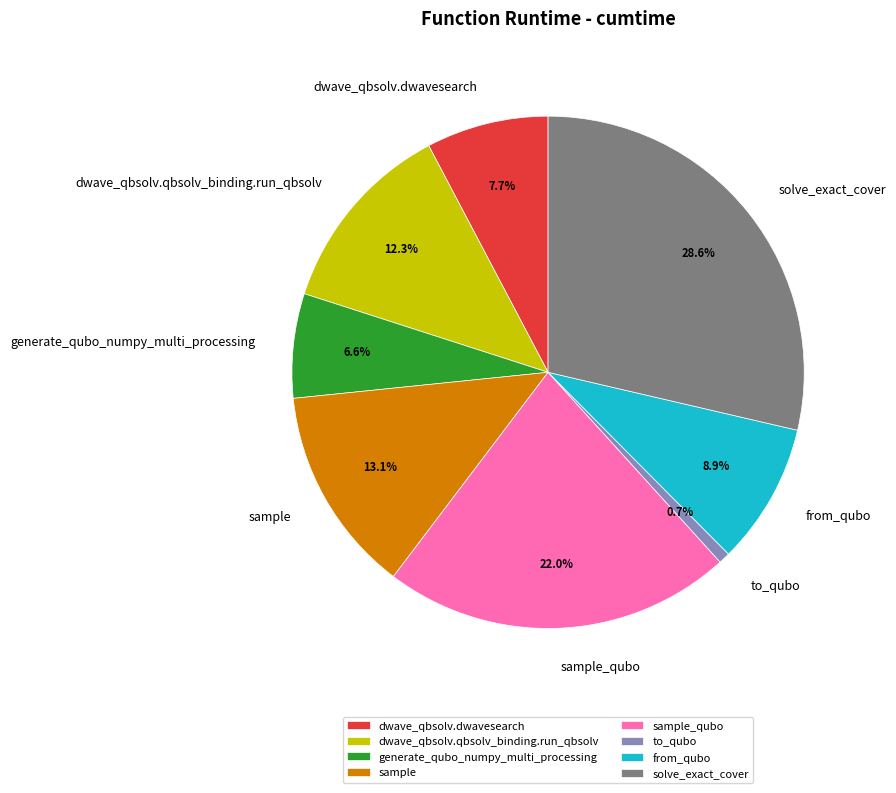

To the nearest percent, what percentage of the pie is sample_qubo?

22%